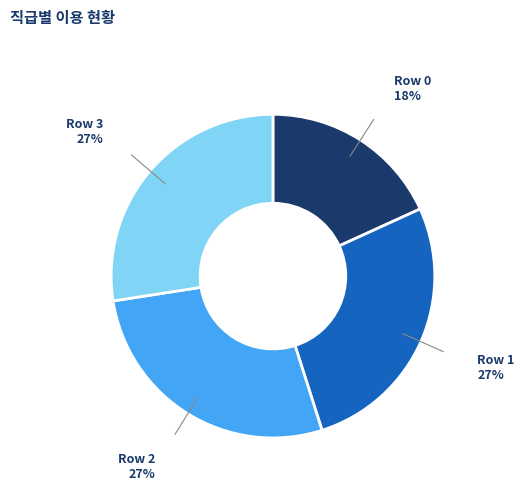

Which has a higher value, Row 0 or Row 1?

Row 1